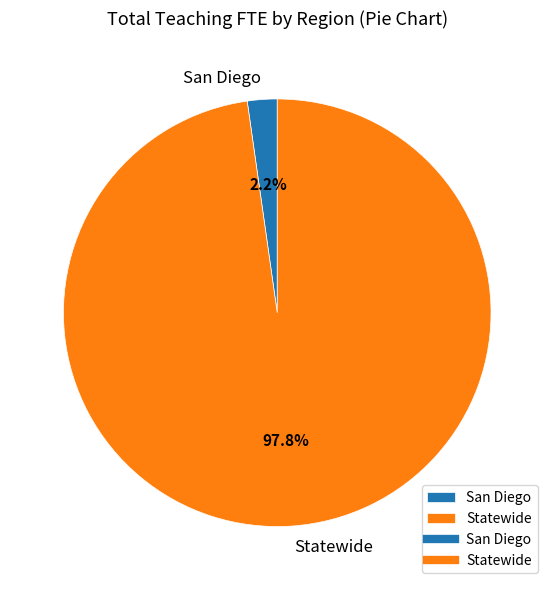

Between San Diego and Statewide, which is larger?

Statewide